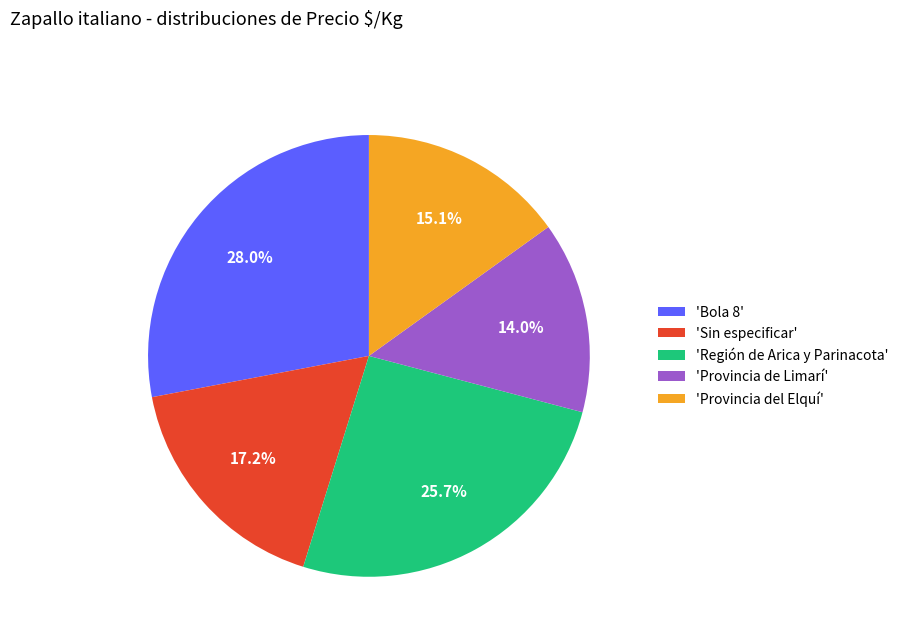

What is the largest slice in the pie chart?

'Bola 8'